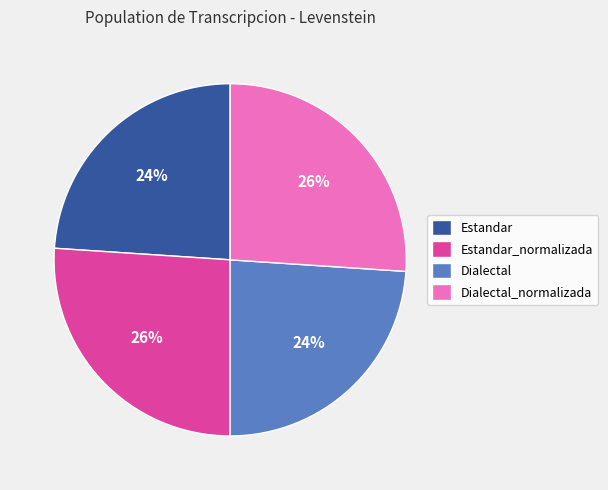

Does any single category account for the majority?

No